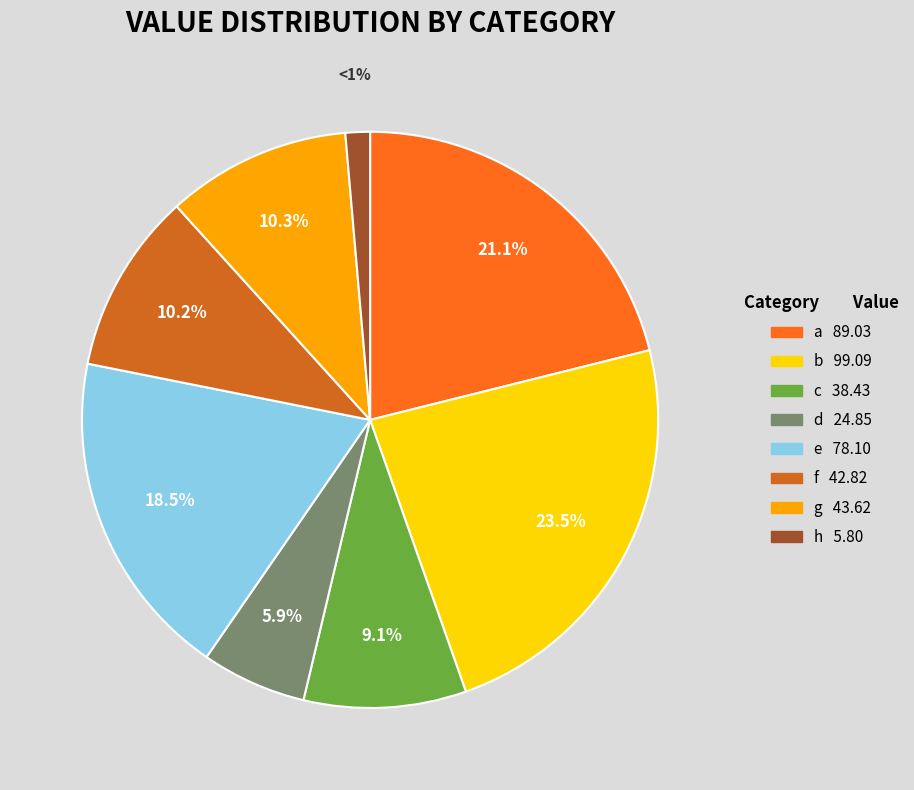

What is the largest slice in the pie chart?

b